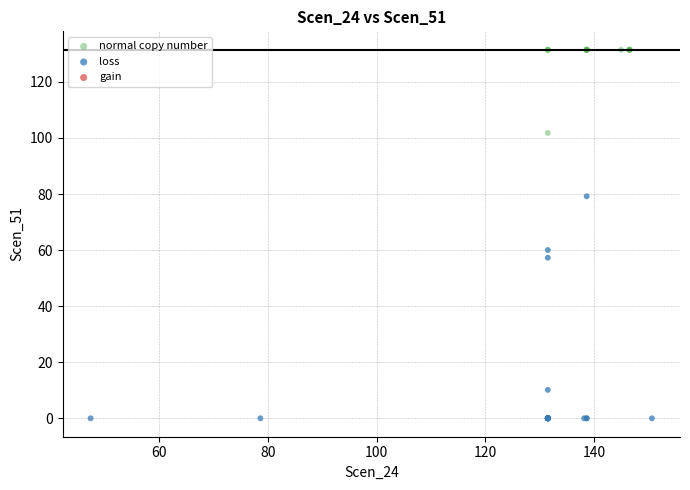

Which series reaches the maximum Y coordinate?

normal copy number